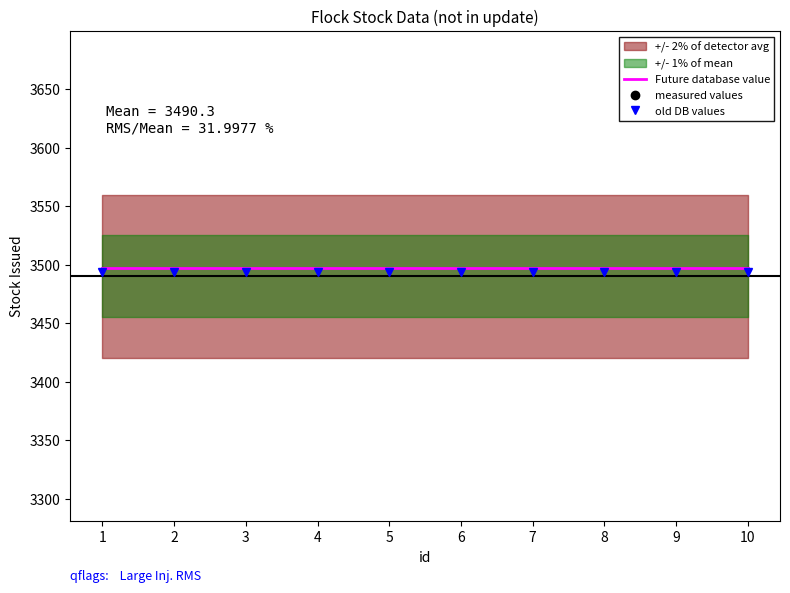

Which category has the highest value across all series?

2